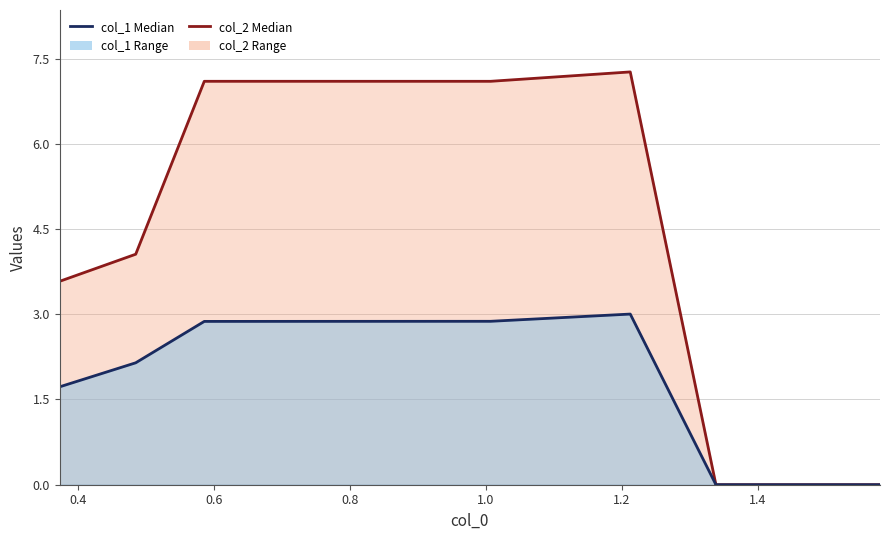

Which label corresponds to the smallest value in the chart?

1.4